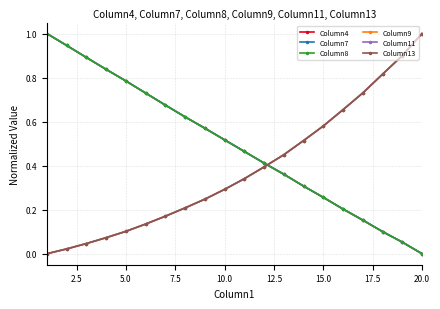

What is the highest value of the Column7 series?

1.0